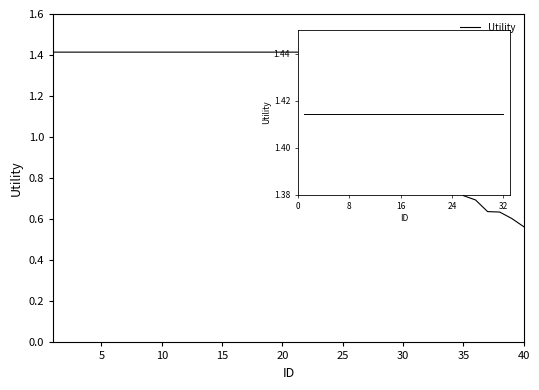

What is the average value?

1.3